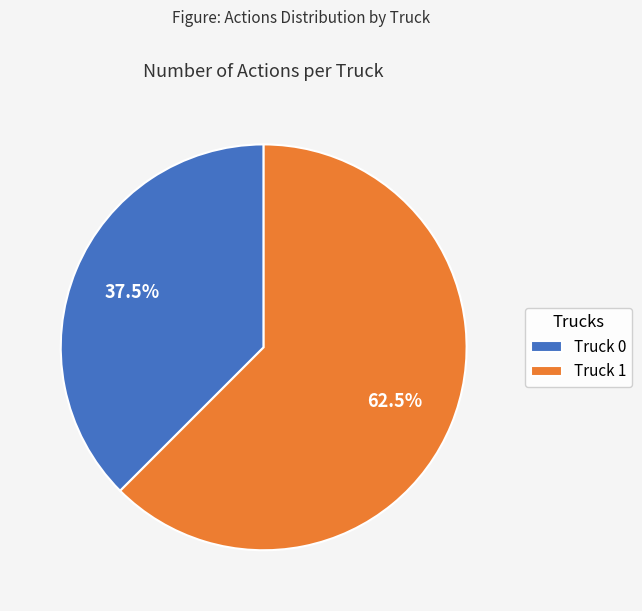

What is the total percentage of Truck 0 and Truck 1?

100.0%